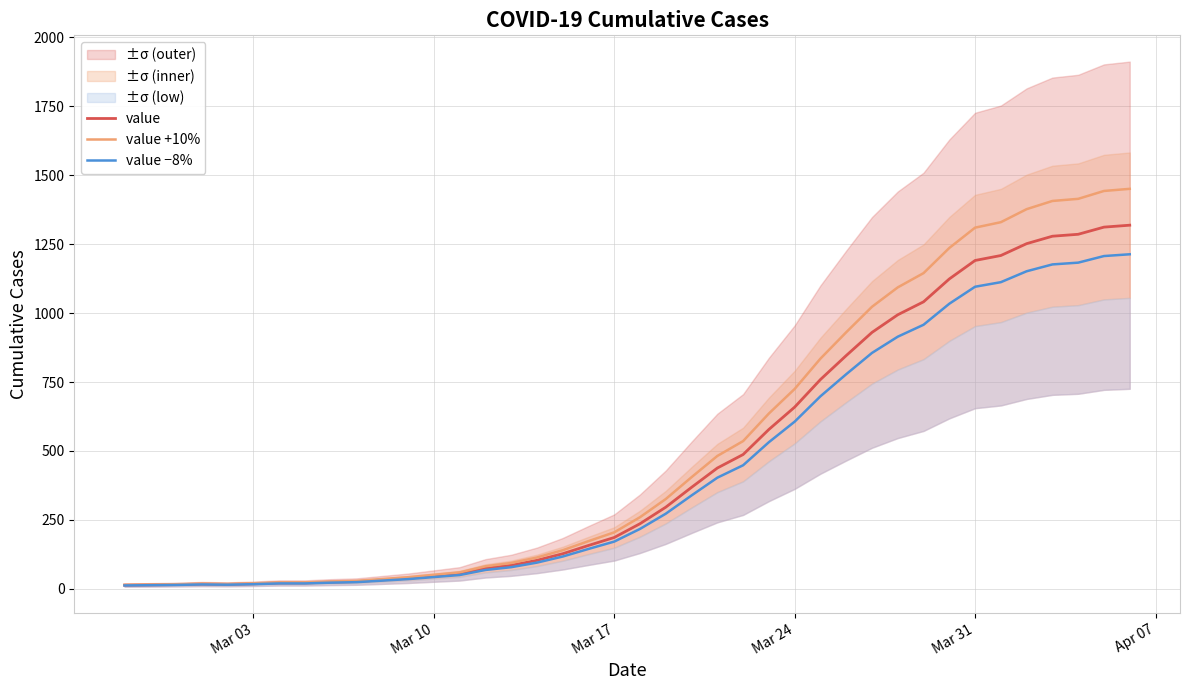

Rank the series by their maximum value, from lowest to highest.

value −8%, value, value +10%